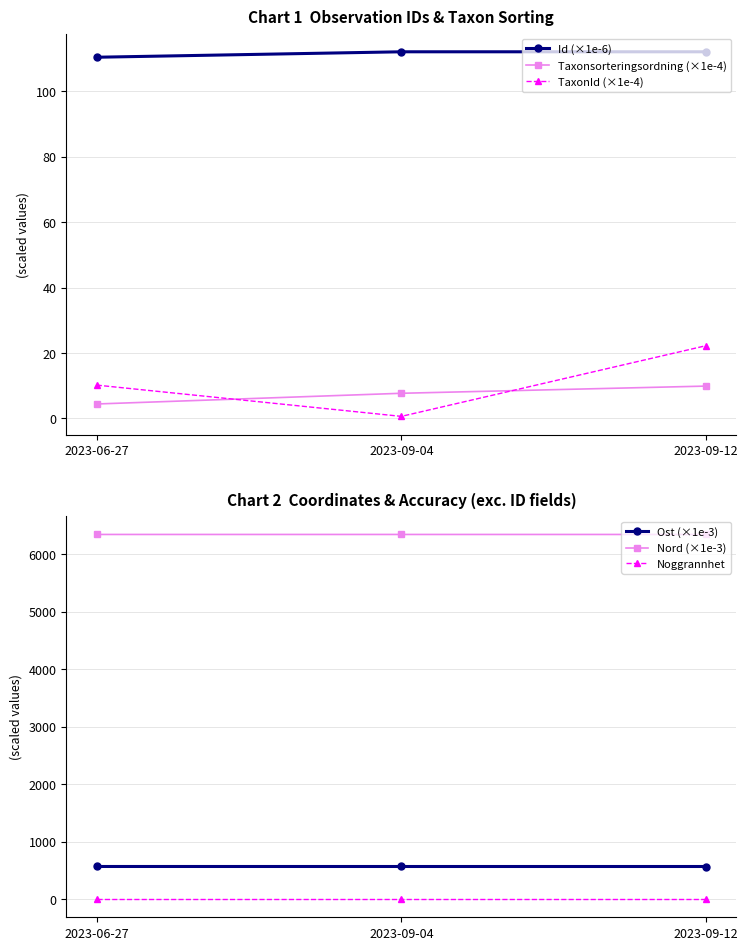

List the series in order of their peak value, lowest first.

Noggrannhet, Taxonsorteringsordning (×1e-4), TaxonId (×1e-4), Id (×1e-6), Ost (×1e-3), Nord (×1e-3)